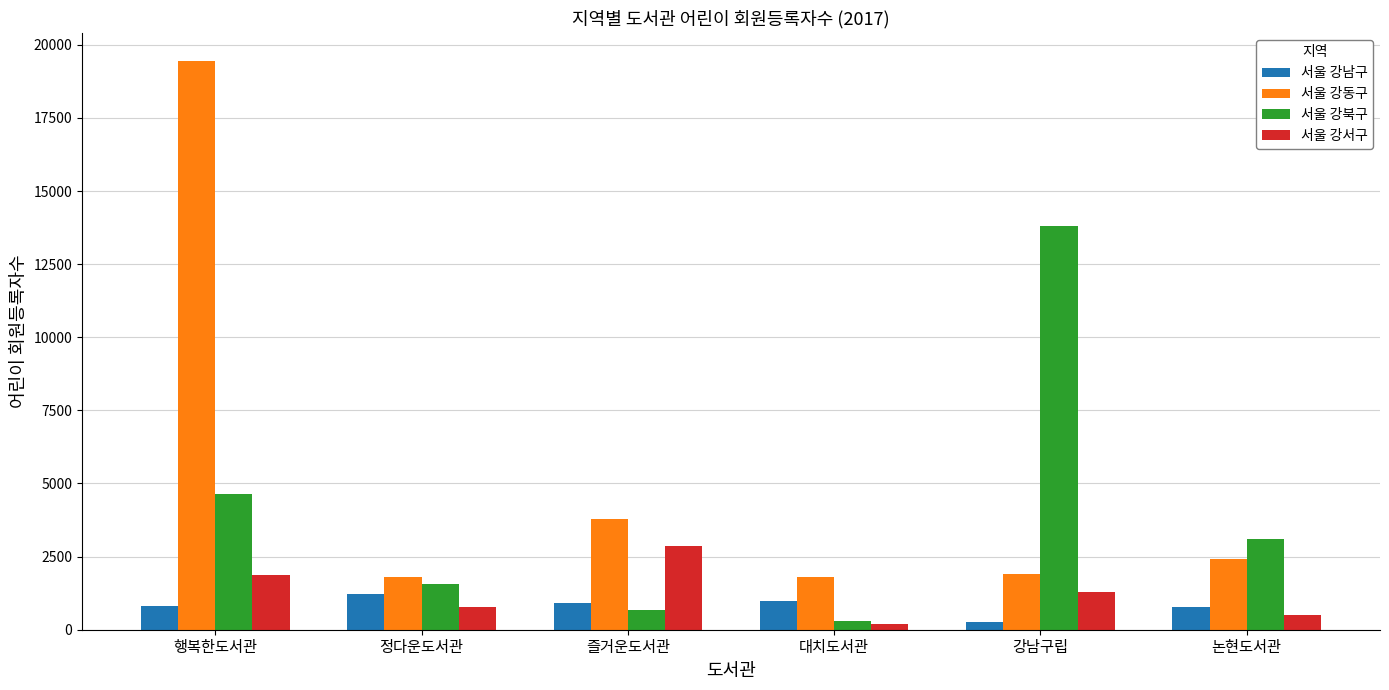

Read the 서울 강동구 value at 논현도서관, to the nearest 10.

2420